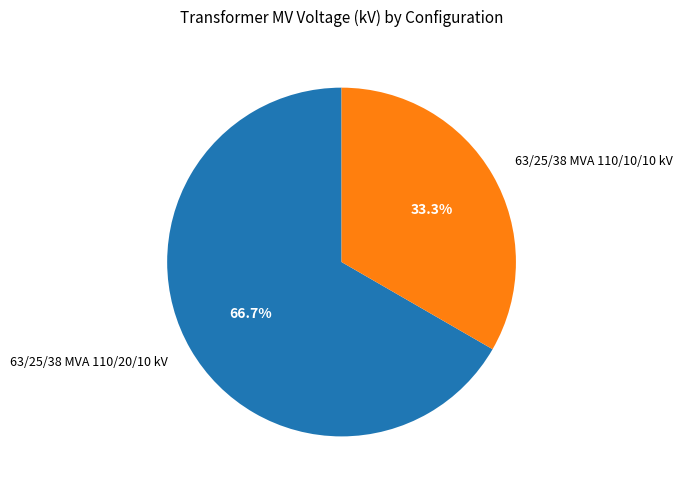

How many segments does this pie chart have?

2